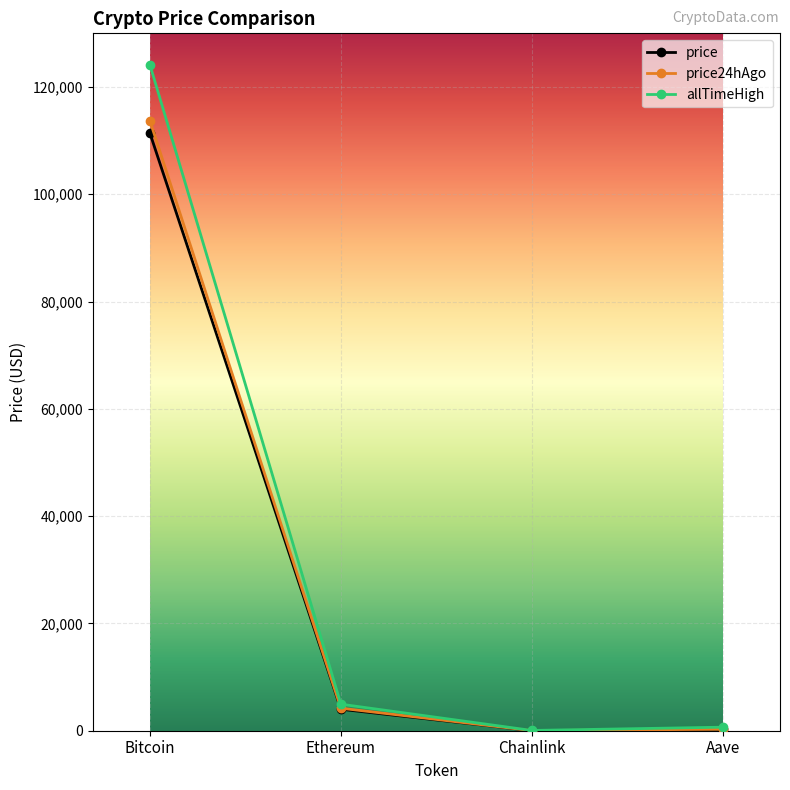

What are all the series names shown in the legend?

price, price24hAgo, allTimeHigh